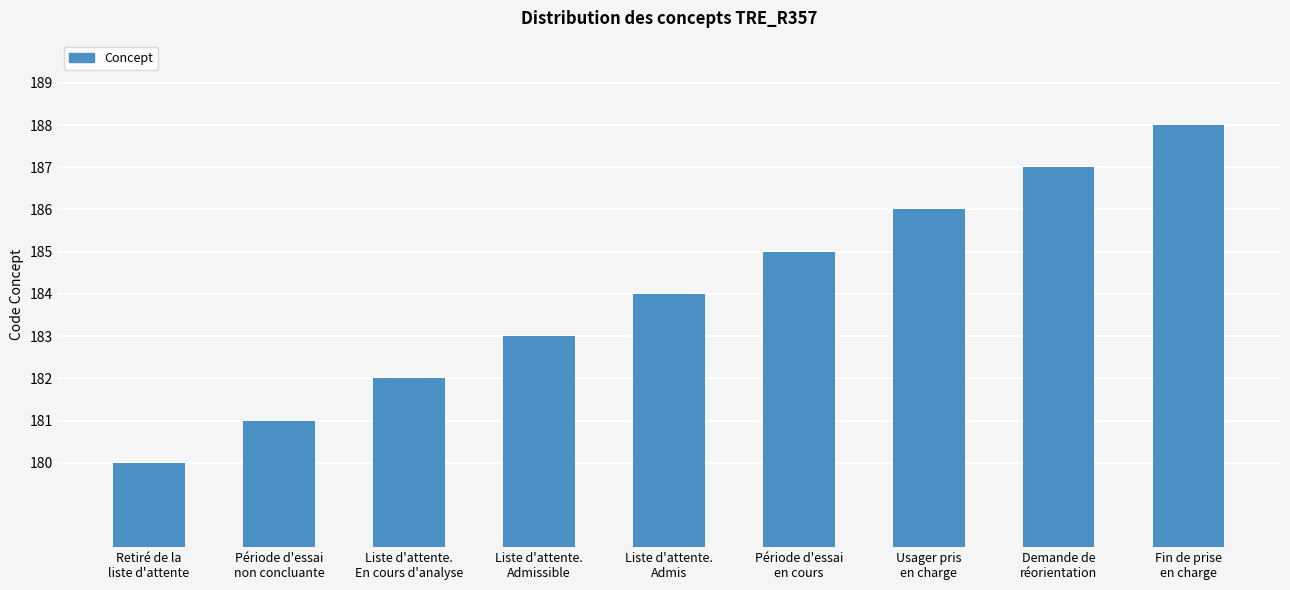

What is the ratio of the value at Période d'essai
en cours to the value at Retiré de la
liste d'attente?

1.0